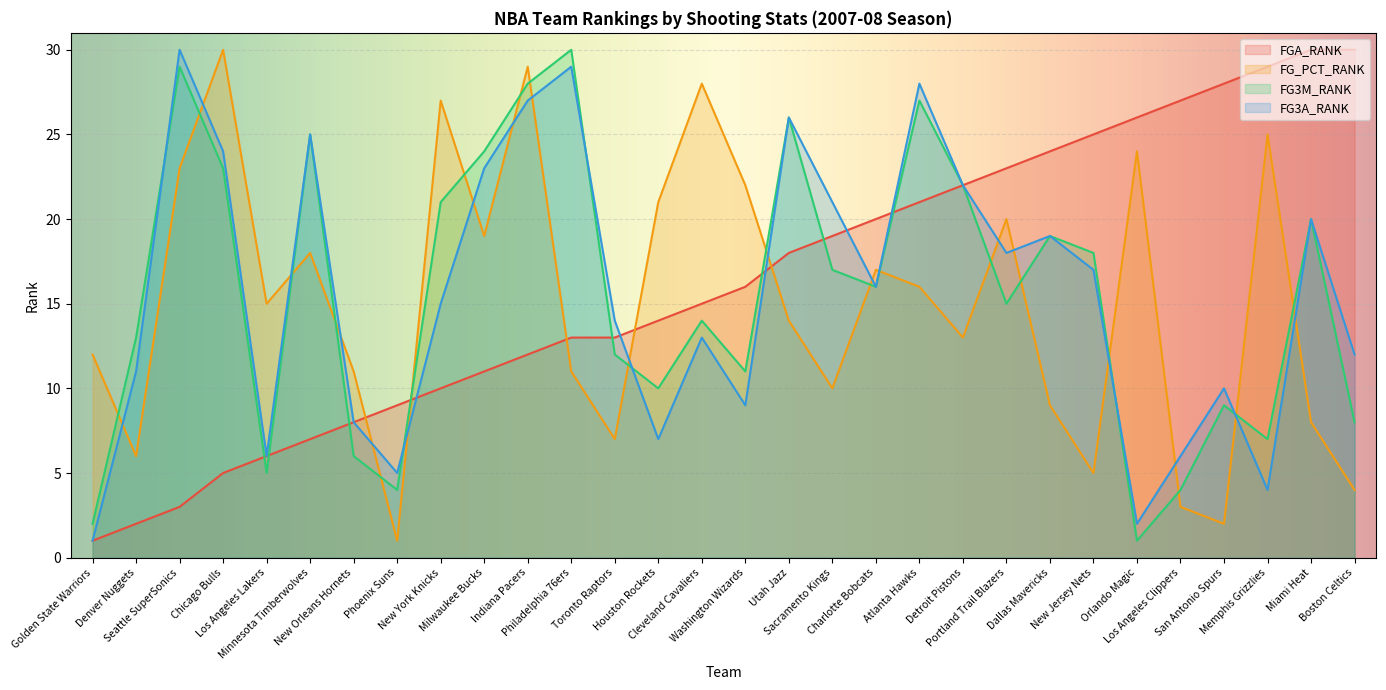

Which series has the largest total across all categories?

FGA_RANK